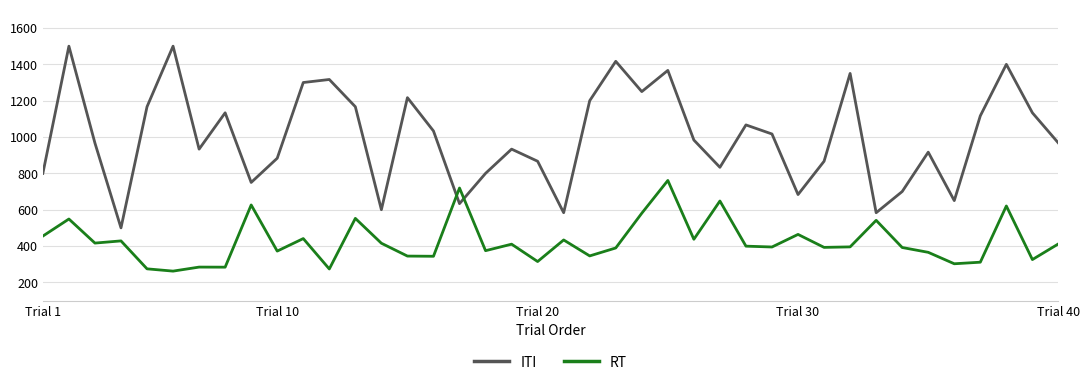

List the series in order of their peak value, lowest first.

RT, ITI